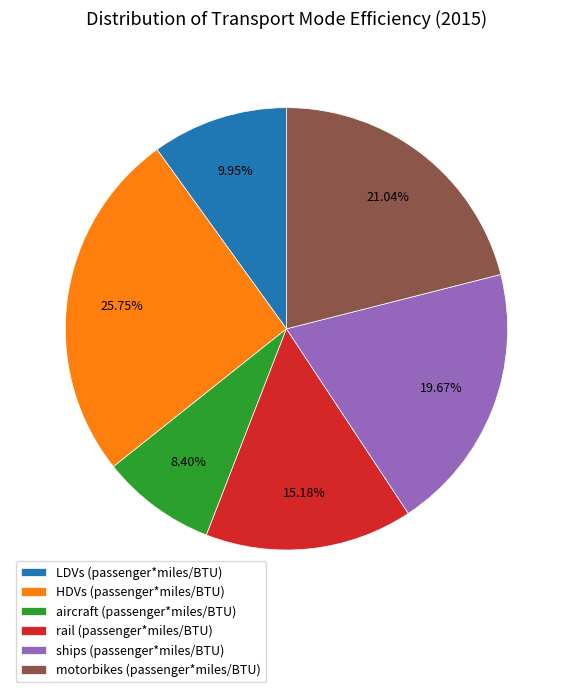

To the nearest percent, what is the average slice percentage?

17%